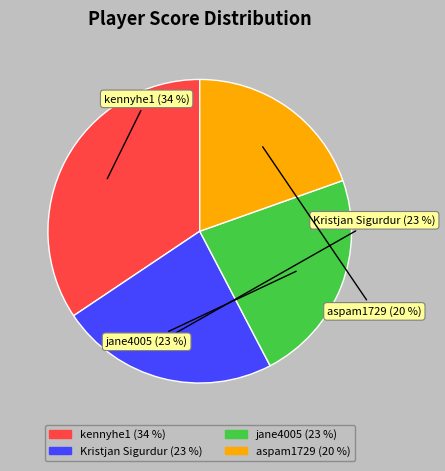

Is there any slice that represents more than half of the pie?

No